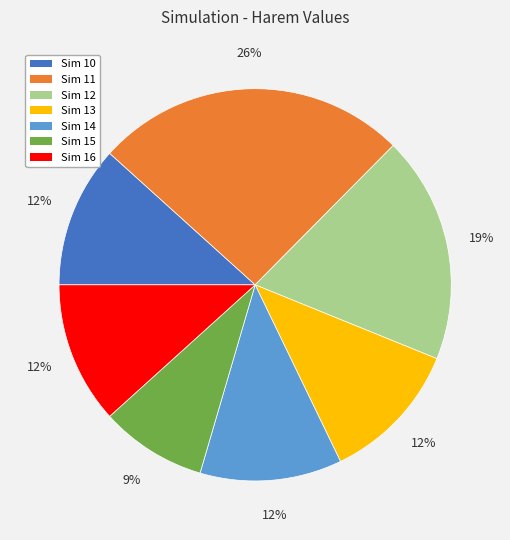

To the nearest percent, what is the difference between the largest and smallest slice percentages?

17%